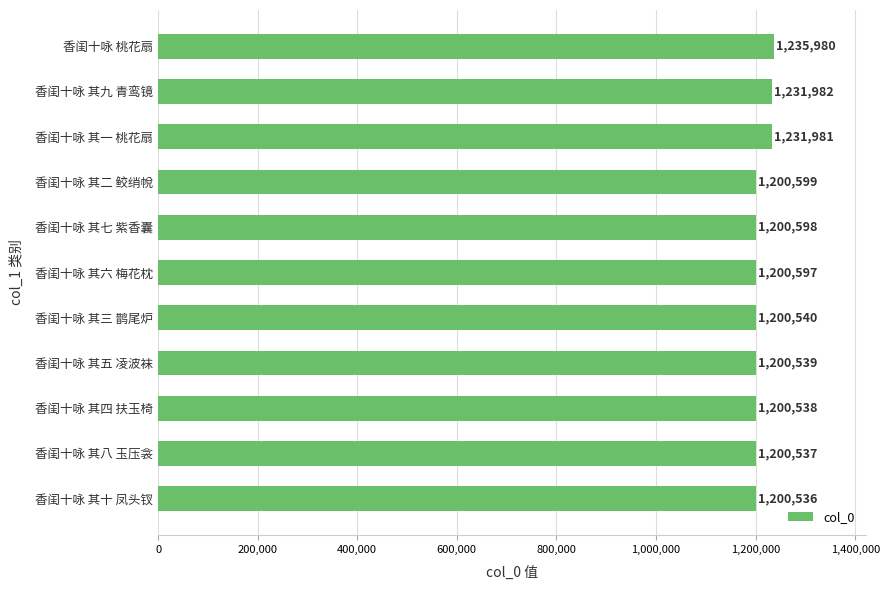

Rank the categories by value from lowest to highest.

香闺十咏 其十 凤头钗, 香闺十咏 其八 玉压衾, 香闺十咏 其四 扶玉椅, 香闺十咏 其五 凌波袜, 香闺十咏 其三 鹊尾炉, 香闺十咏 其六 梅花枕, 香闺十咏 其七 紫香囊, 香闺十咏 其二 鲛绡帨, 香闺十咏 其一 桃花扇, 香闺十咏 其九 青鸾镜, 香闺十咏 桃花扇